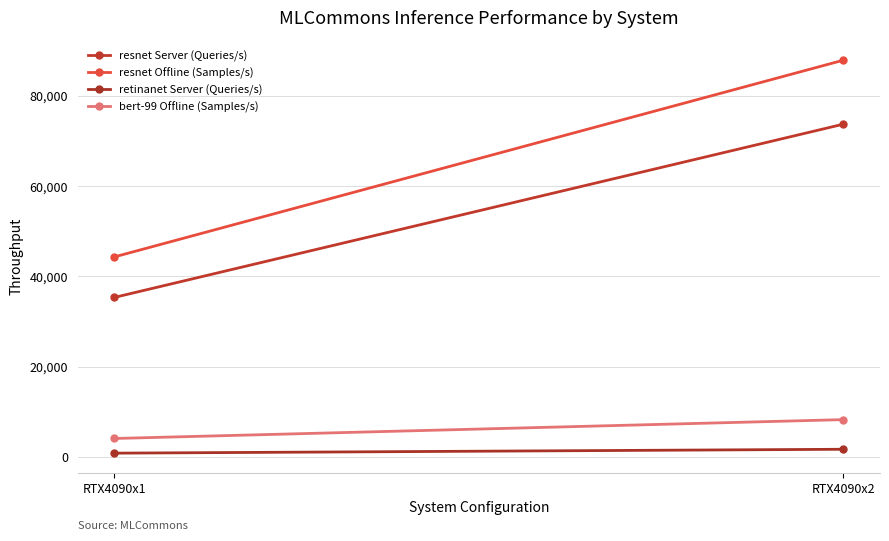

Which category has the lowest value in the resnet Server (Queries/s) series?

RTX4090x1